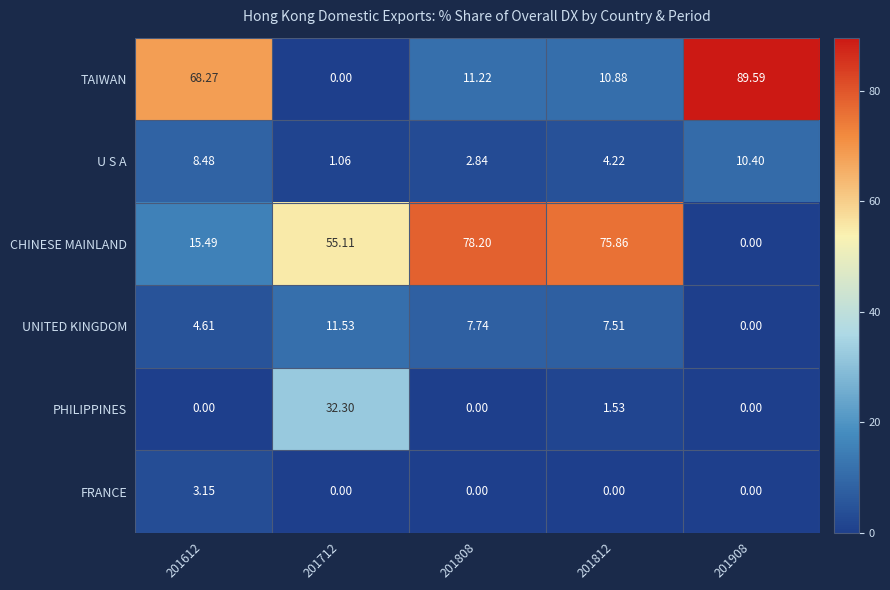

Which series has the largest total across all categories?

CHINESE MAINLAND